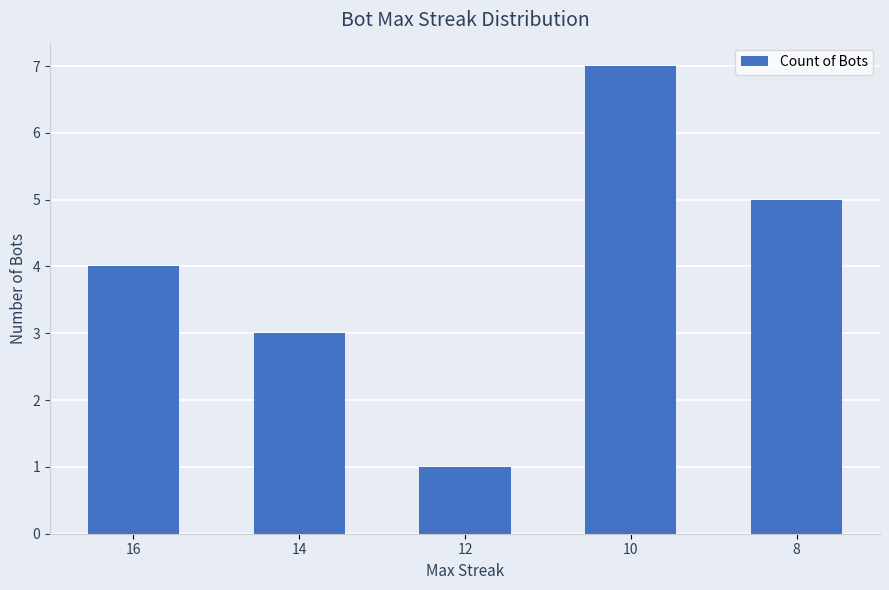

What is the value of the 1st bar from the left?

4